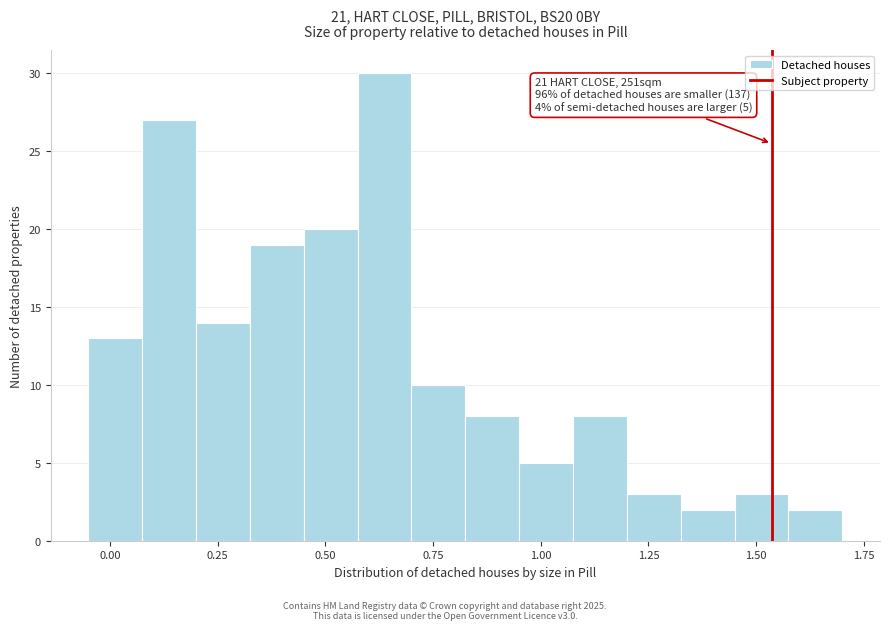

Read against the x-axis, roughly where is the centre of the tallest bar?

0.65